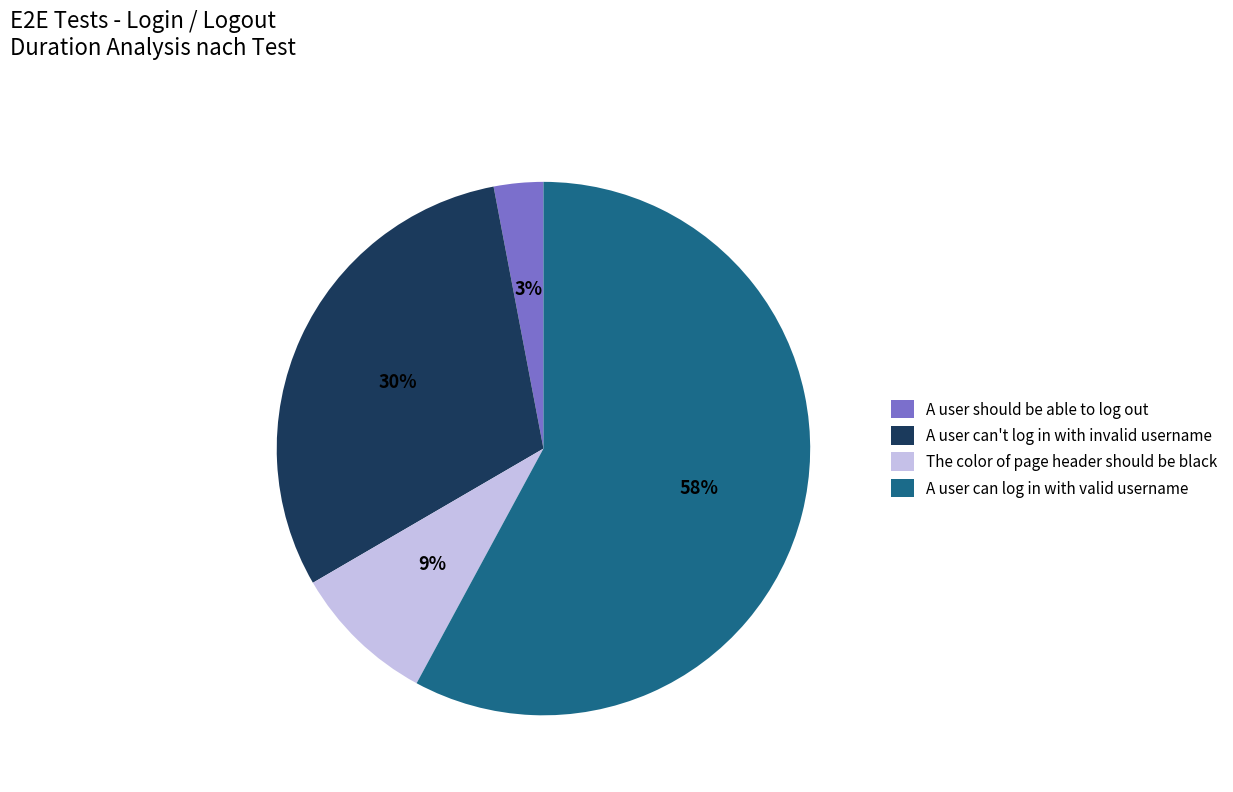

Which category has the biggest portion of the pie?

A user can log in with valid username